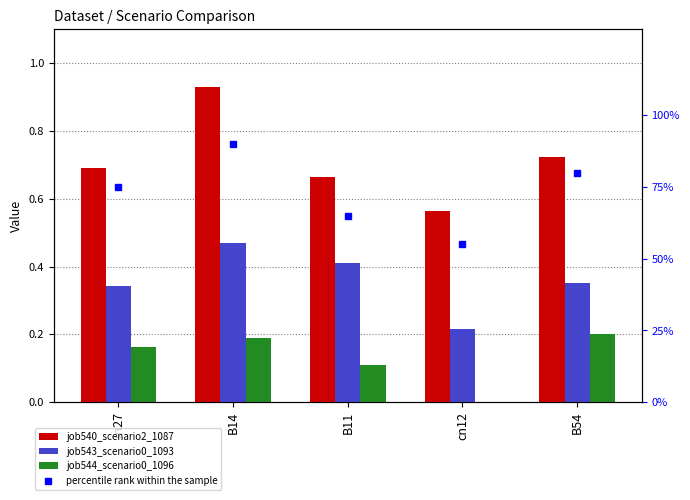

The job543_scenario0_1093 series shows 0.4 at B11. True or false?

True